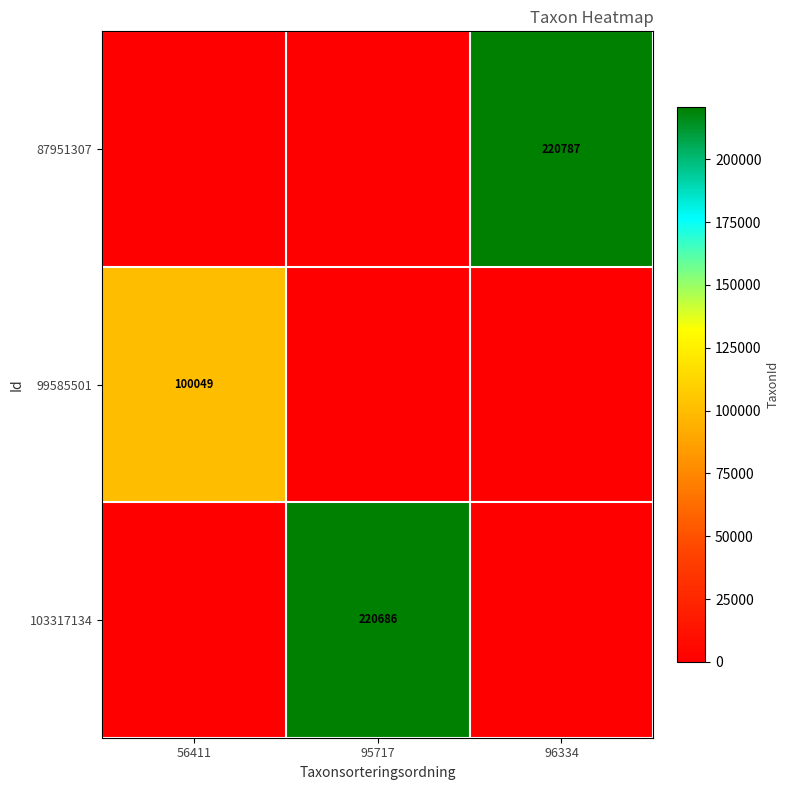

Which category has the lowest value across all series?

56411